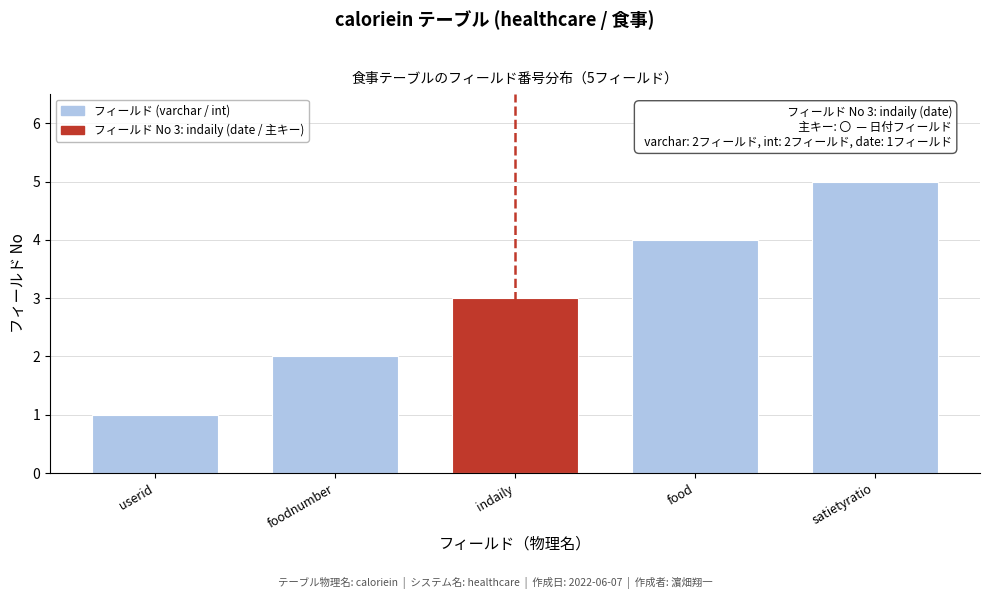

What is the maximum value shown in the chart?

5